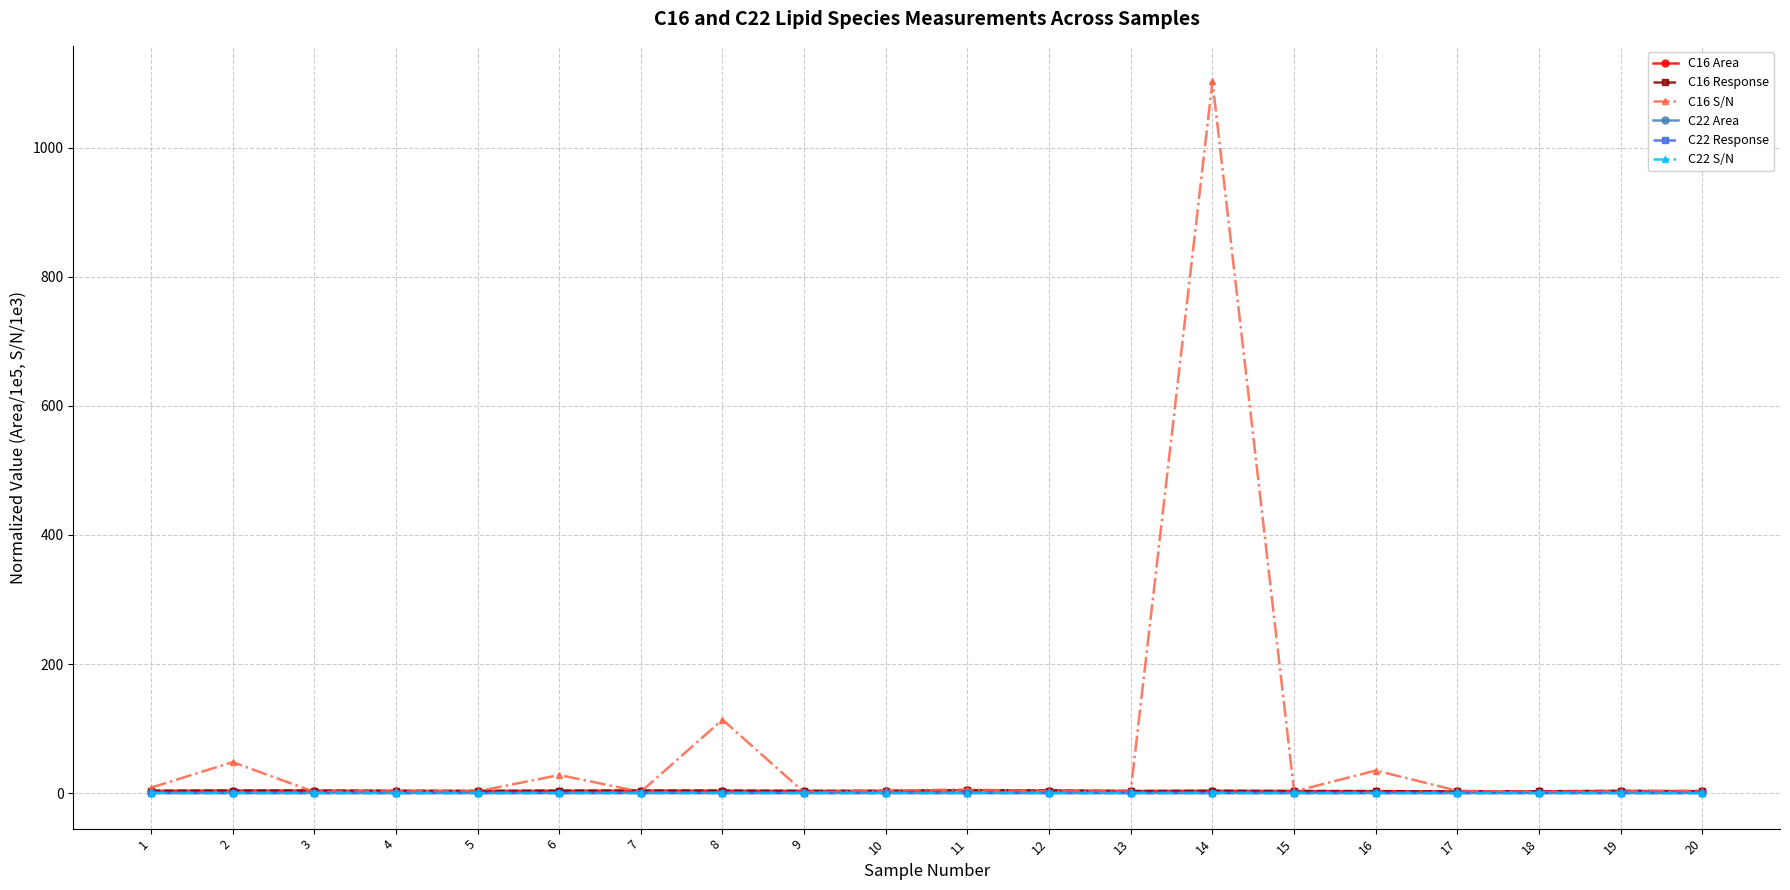

What is the difference between the maximum and minimum values in the C16 Area series?

1.8